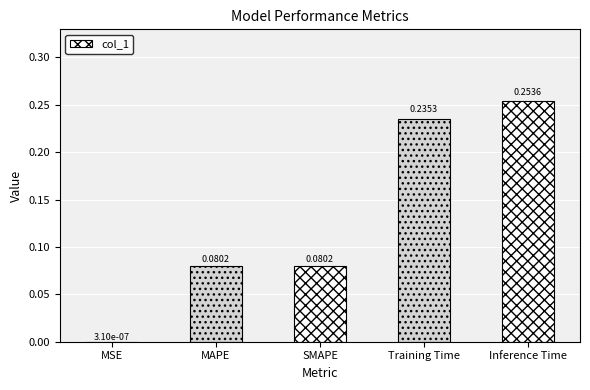

How many data points does each series have?

5